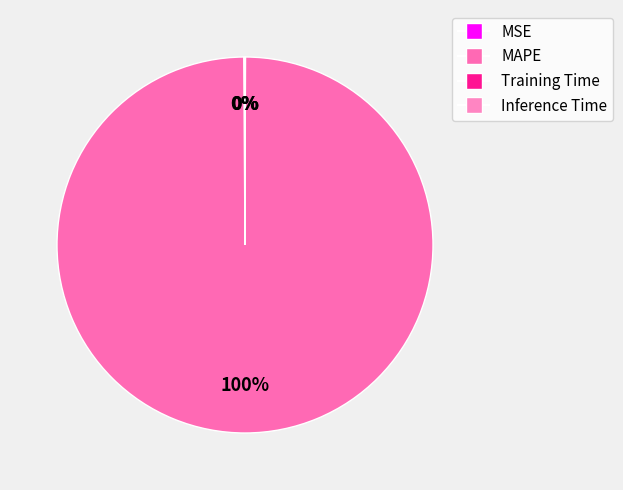

Rank the categories by value from highest to lowest.

MAPE, MSE, Inference Time, Training Time